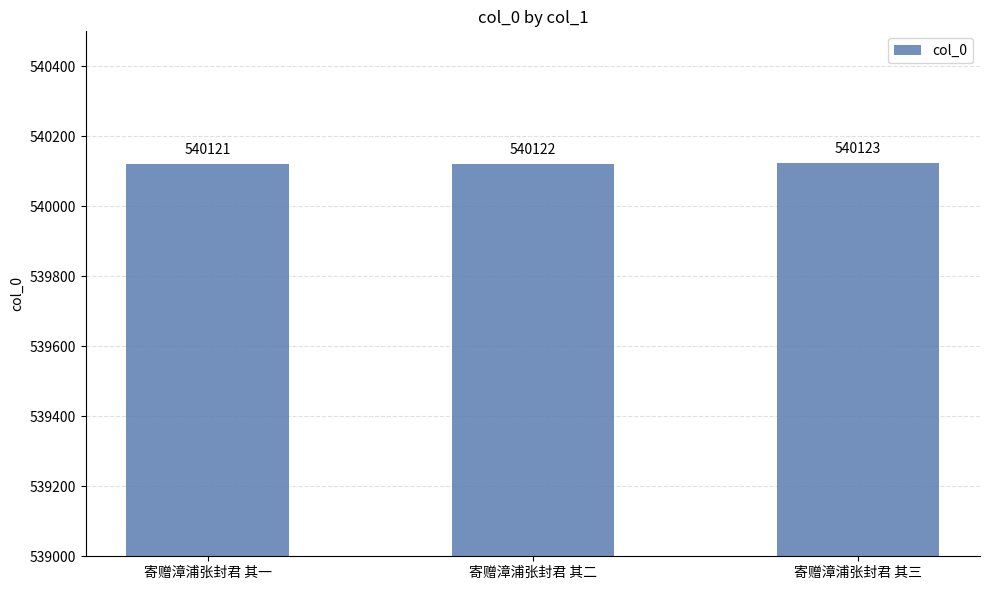

Approximately how many times larger is the value at 寄赠漳浦张封君 其三 compared to 寄赠漳浦张封君 其一?

1.0